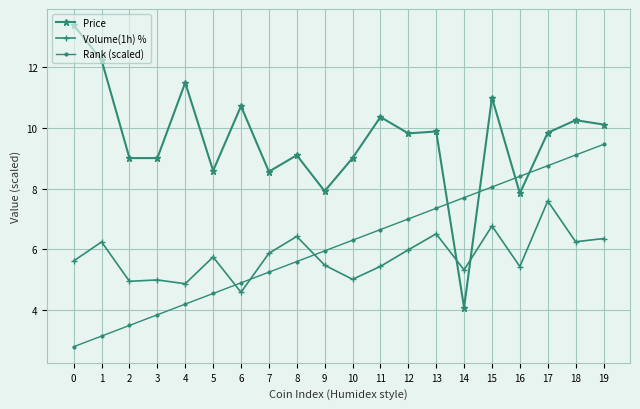

What is the value of the Price point at the 11th from the left?

9.0